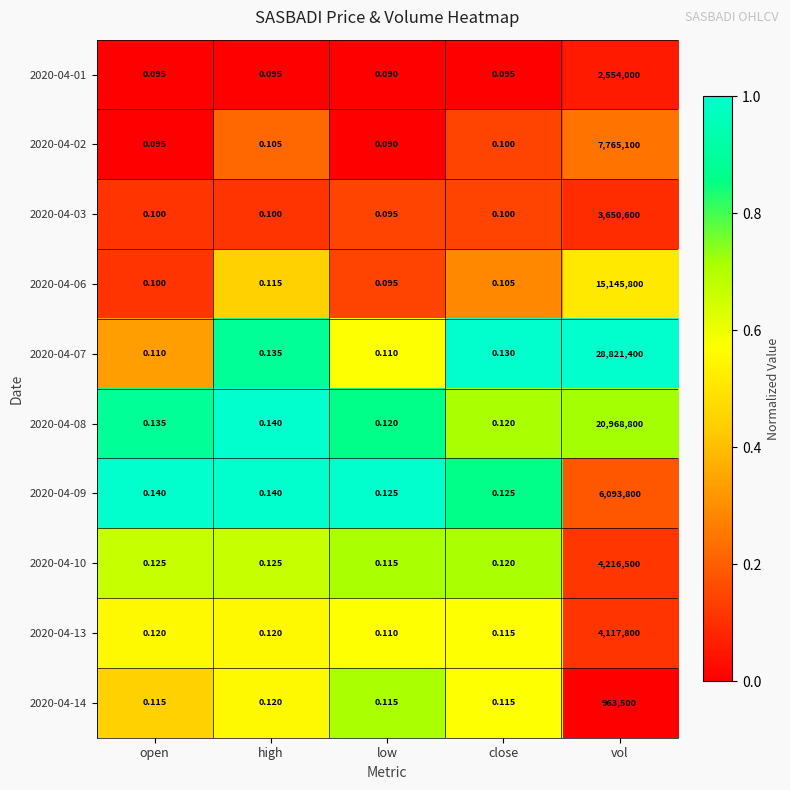

Where is 2020-04-07 nearest to the value 14410700?

high